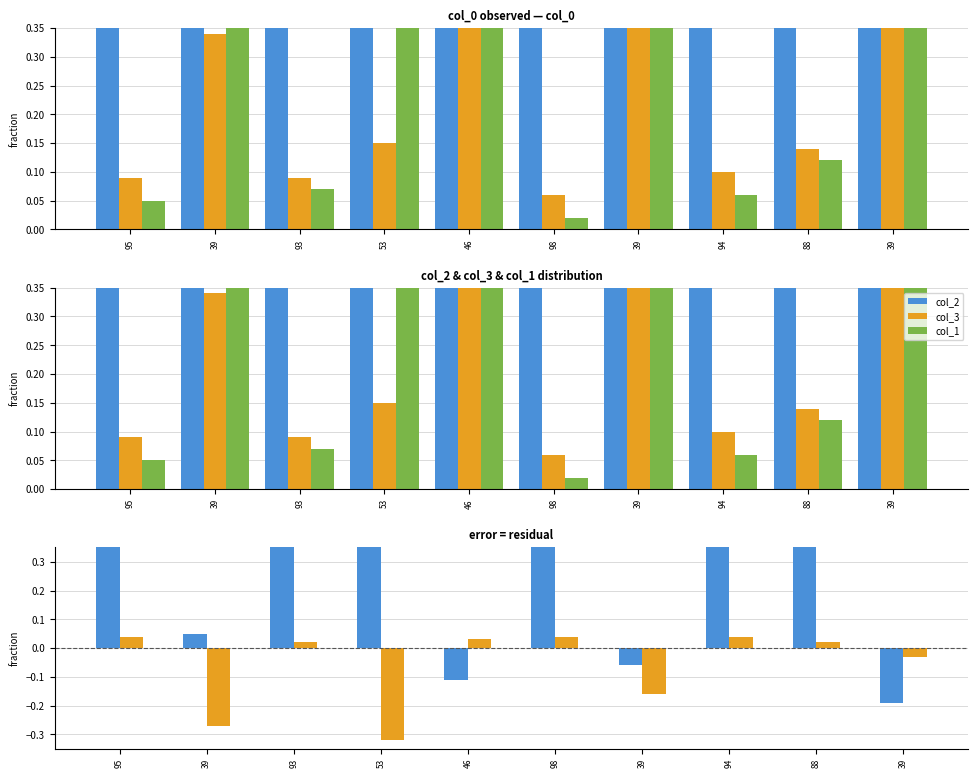

Reading right to left, extract all data points from this chart.

col_2: 39=0.4	88=0.9	94=0.9	39=0.6	98=0.9	46=0.4	53=0.8	93=0.9	39=0.7	95=0.9
col_3: 39=0.6	88=0.1	94=0.1	39=0.5	98=0.1	46=0.6	53=0.1	93=0.1	39=0.3	95=0.1
col_1: 39=0.6	88=0.1	94=0.1	39=0.6	98=0.0	46=0.5	53=0.5	93=0.1	39=0.6	95=0.1
col_2 - col_1: 39=-0.2	88=0.7	94=0.8	39=-0.1	98=0.9	46=-0.1	53=0.4	93=0.8	39=0.1	95=0.9
col_3 - col_1: 39=-0.0	88=0.0	94=0.0	39=-0.2	98=0.0	46=0.0	53=-0.3	93=0.0	39=-0.3	95=0.0